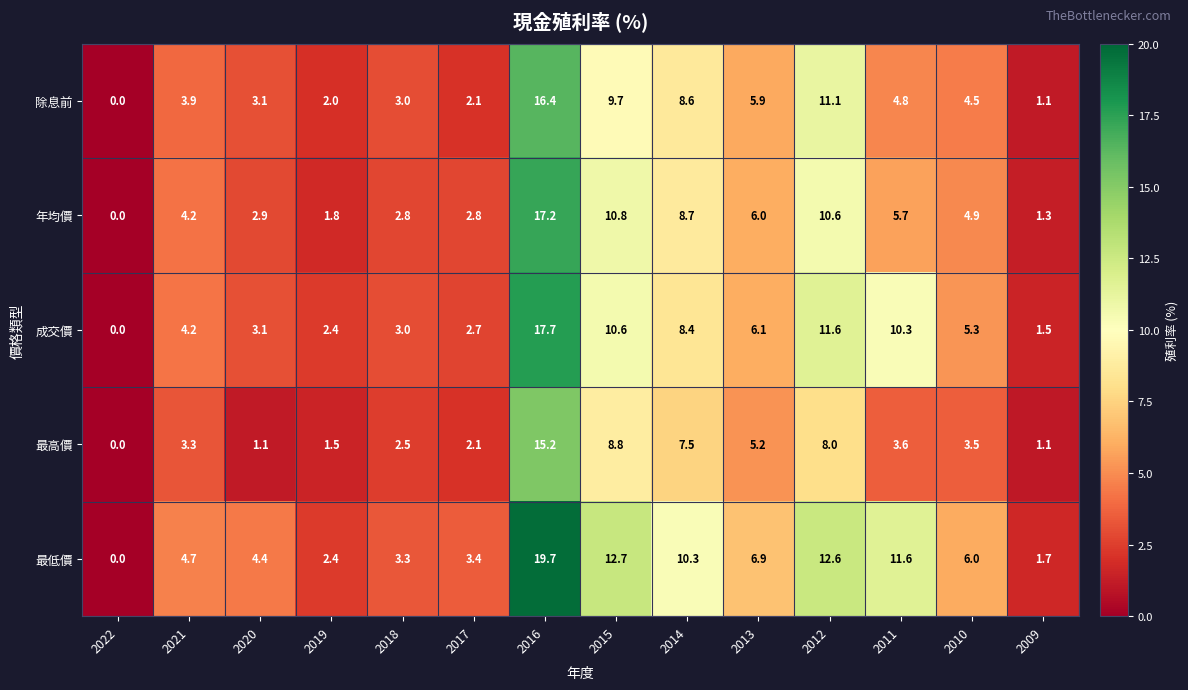

True or false: 成交價 has a value of 5.3 at 2010.

True